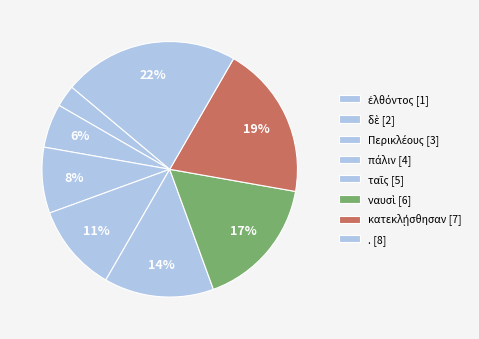

True or false: κατεκλῄσθησαν accounts for 19% of the total.

True